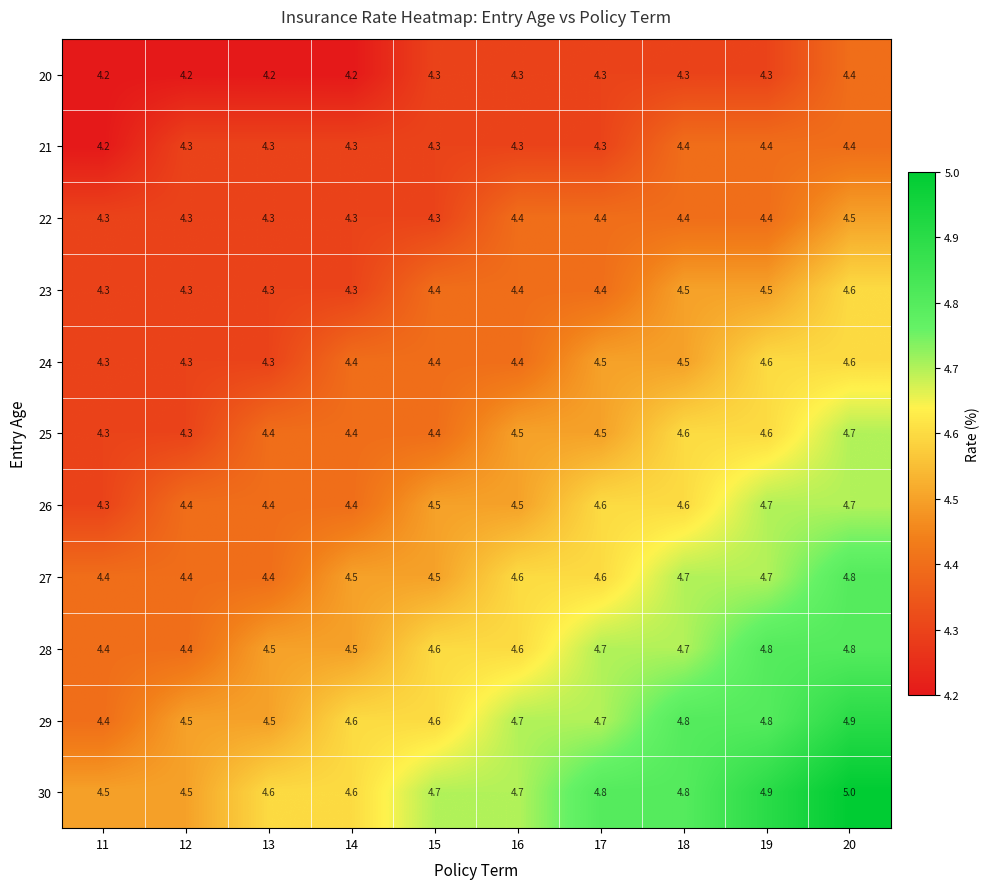

Is it true that 24 equals 2.5 at 12?

False